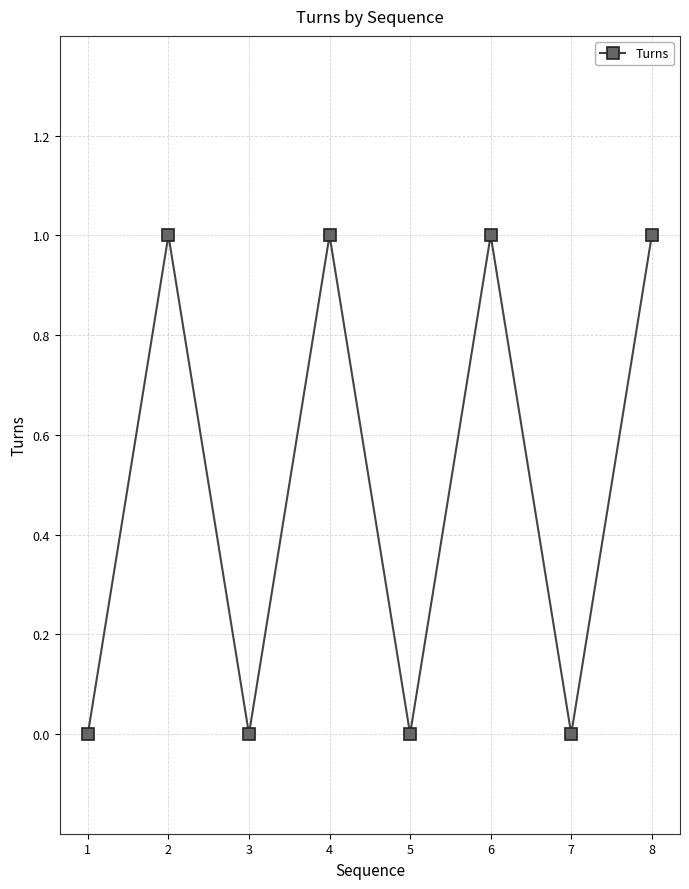

Reading left to right, transcribe all the data shown in this chart.

0	1	0	1	0	1	0	1